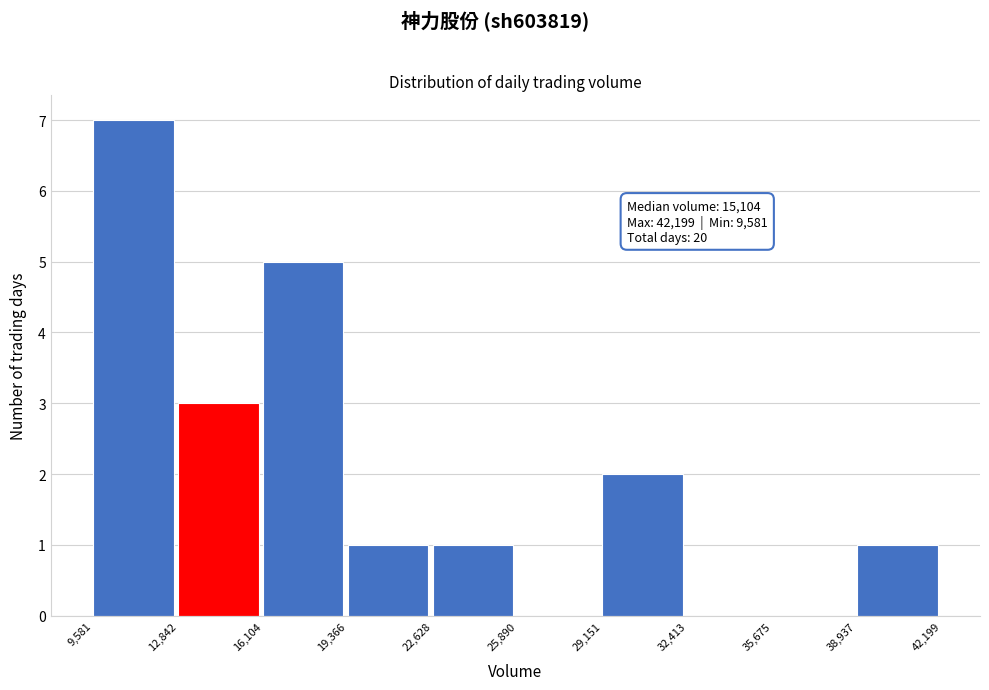

Which range on the x-axis has the tallest bar?

9,581 to 12,842